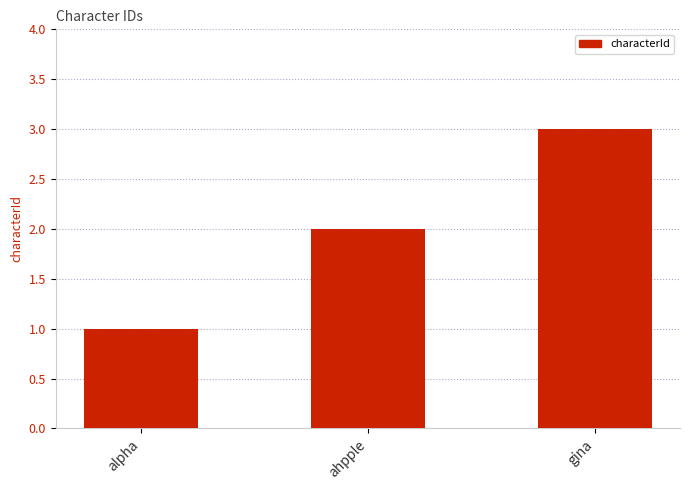

Are the bars grouped side by side (vs. stacked)?

No